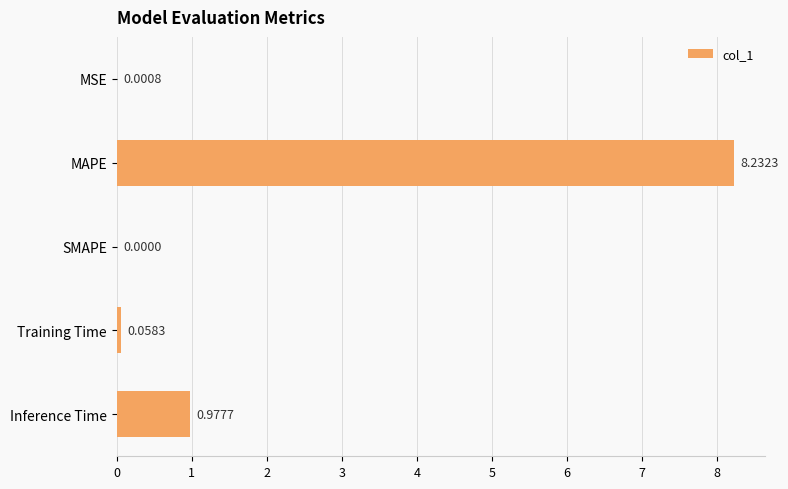

Between SMAPE and MAPE, which is larger?

MAPE